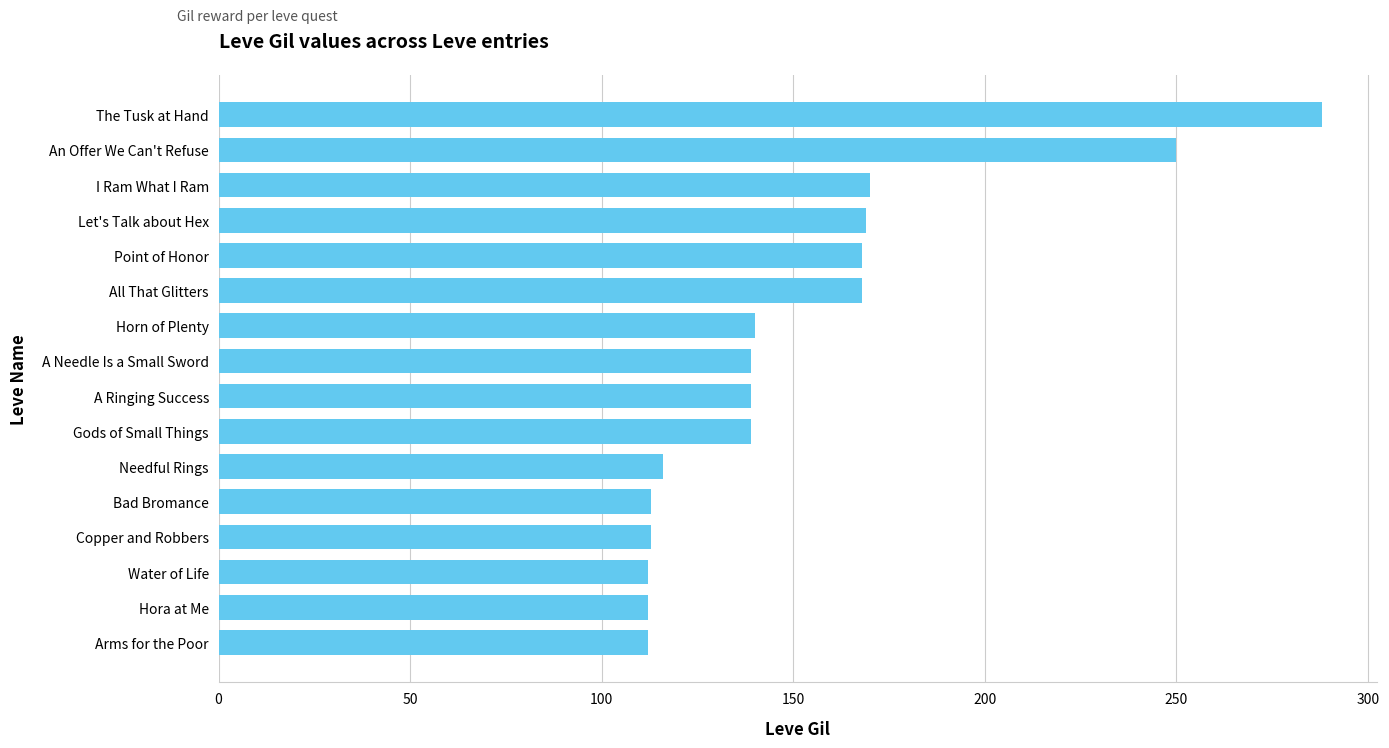

Is it true that the value at Copper and Robbers is 193?

False